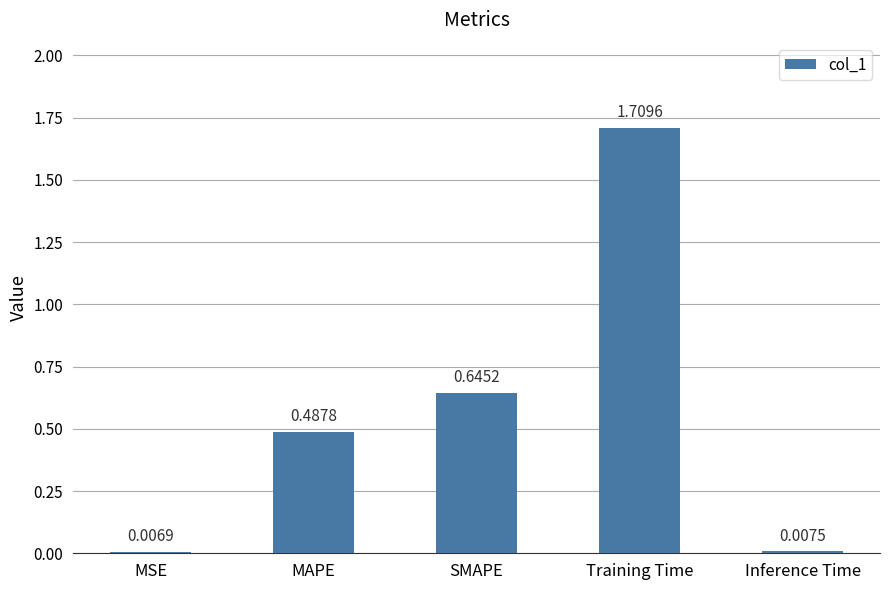

Between MSE and Training Time, which is larger?

Training Time